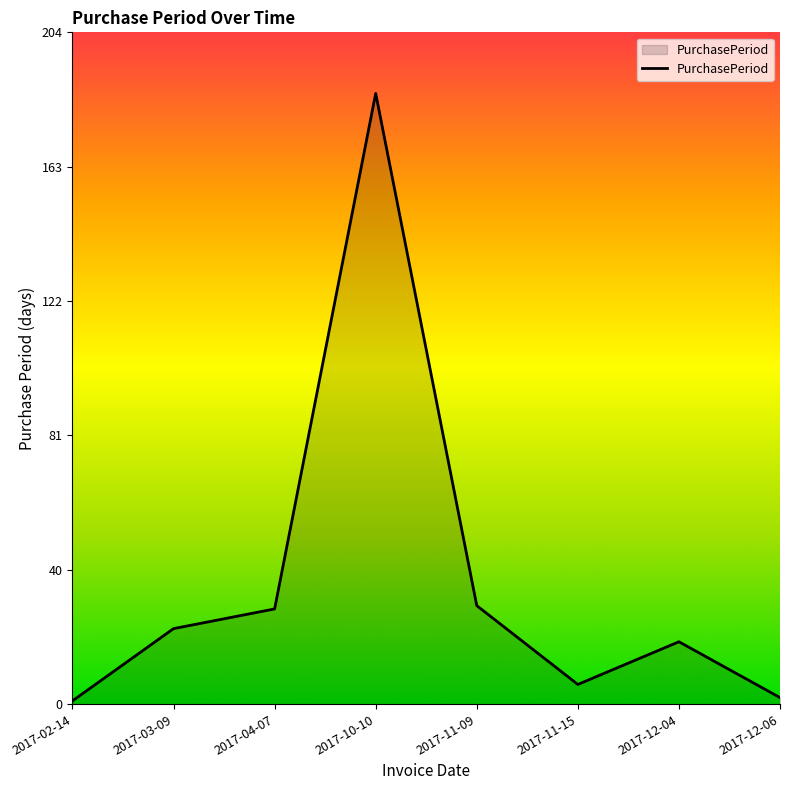

At which category does the data reach its first local peak?

2017-10-10